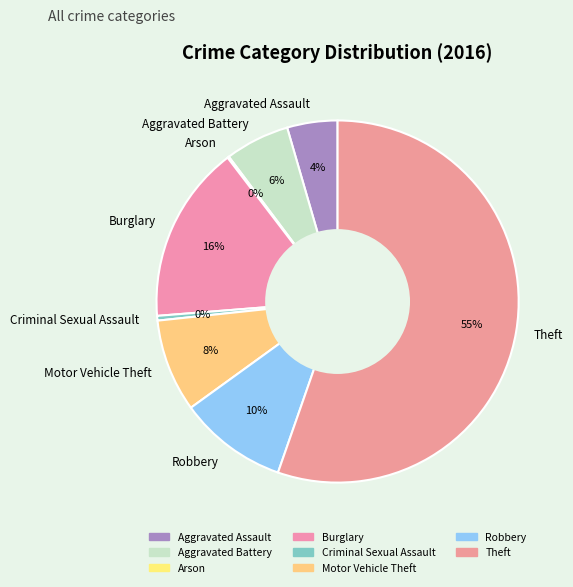

What is the largest slice in the pie chart?

Theft